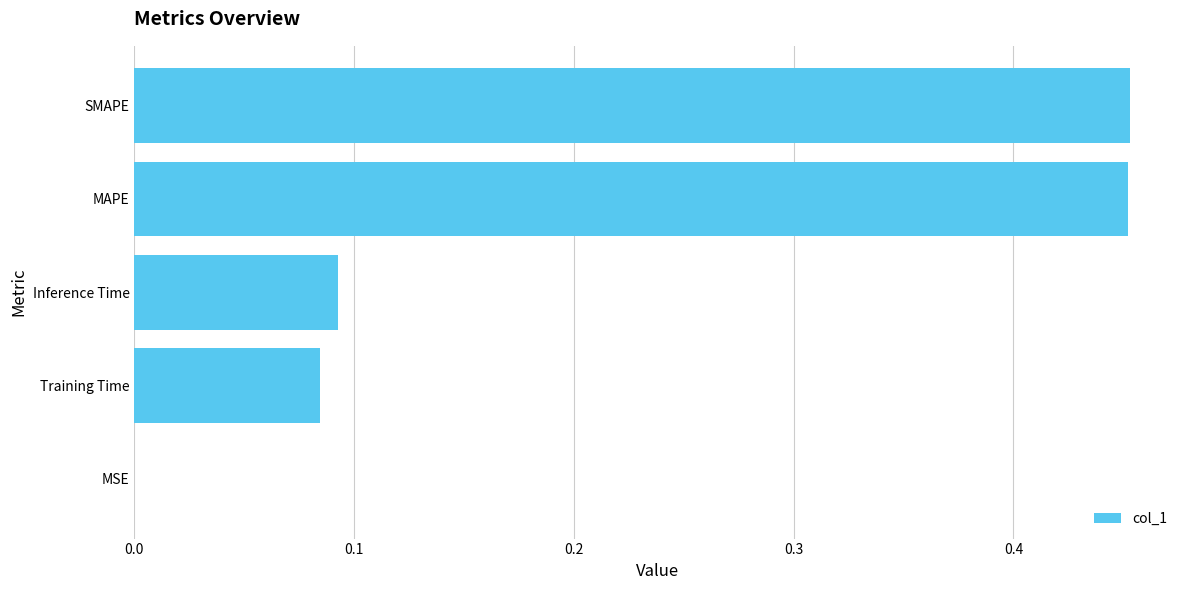

Which has a higher value, MSE or Inference Time?

Inference Time